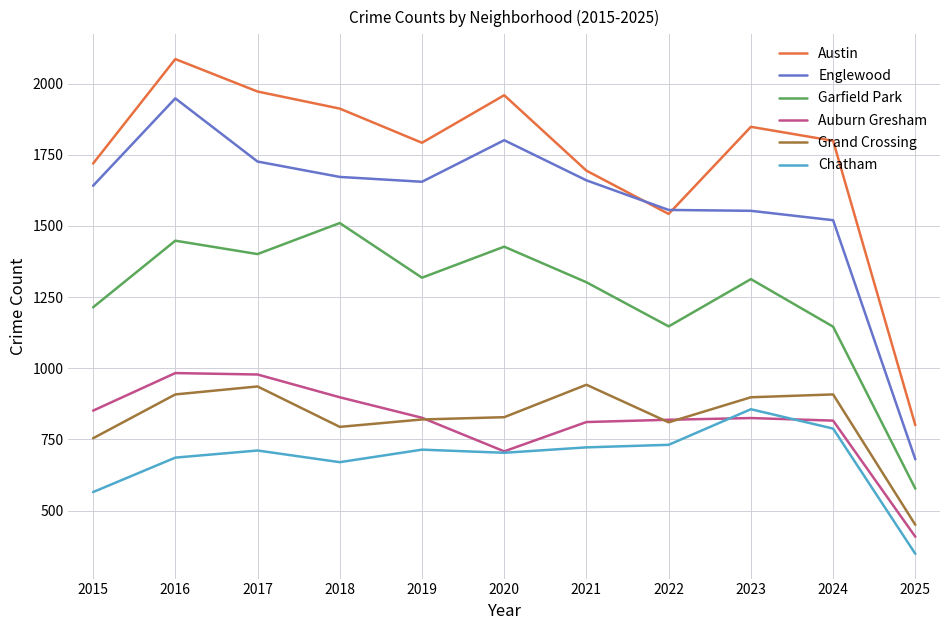

True or false: Chatham has a value of 282 at 2017.

False